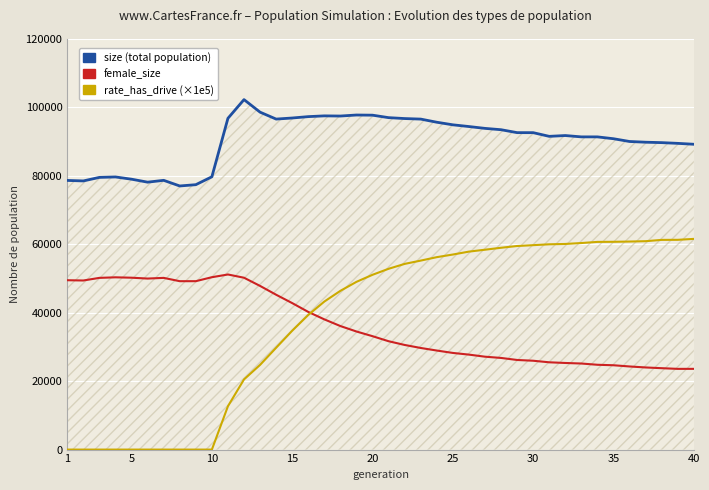

Rank the series by their maximum value, from highest to lowest.

size (total population), rate_has_drive (×1e5), female_size